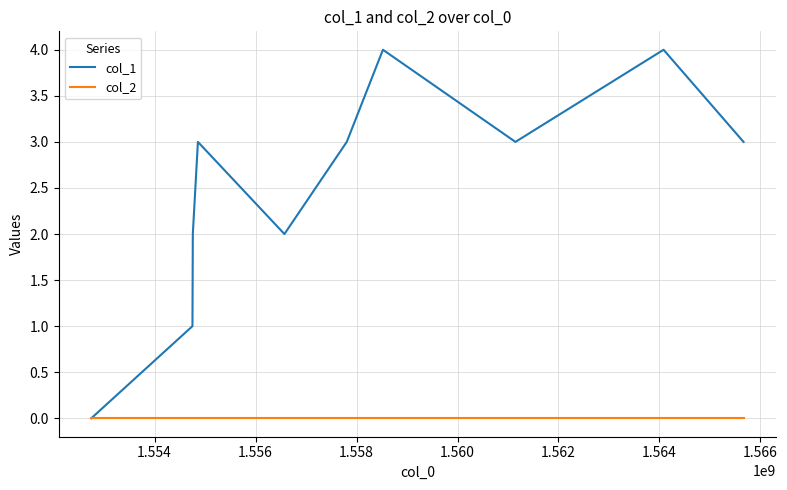

What is the maximum value shown in the chart?

4